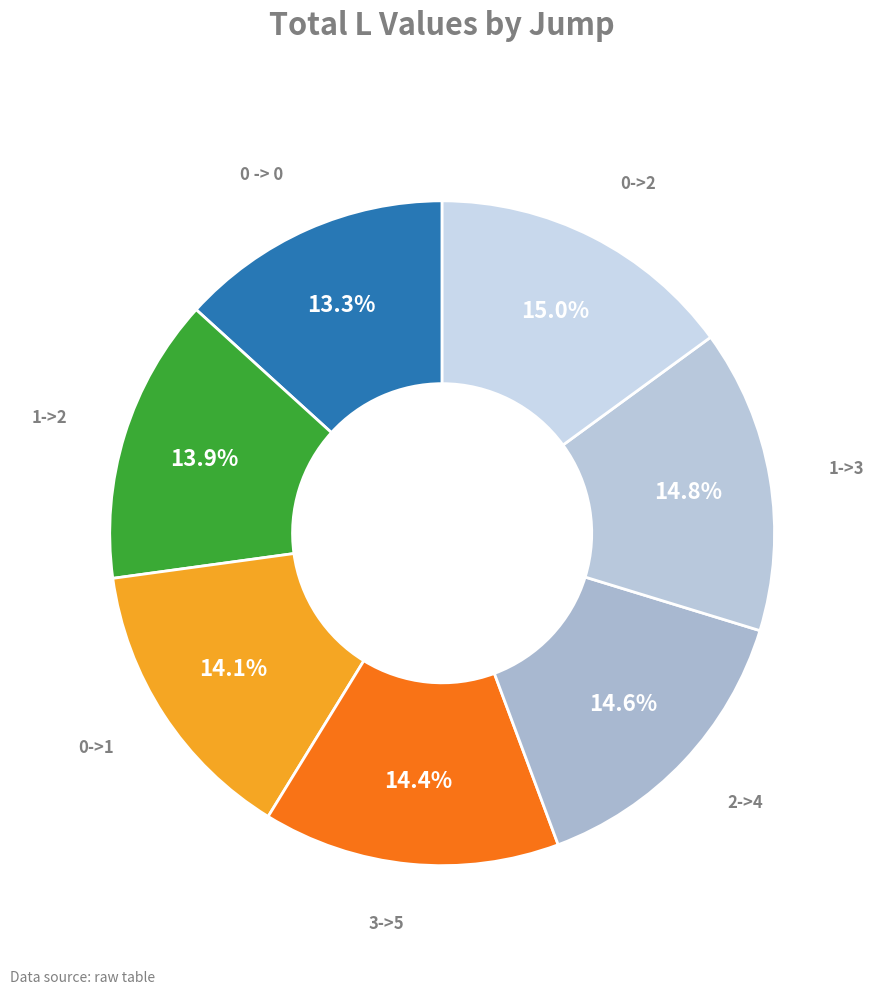

Approximately how many times larger is the value at 0->2 compared to 0->1?

1.1